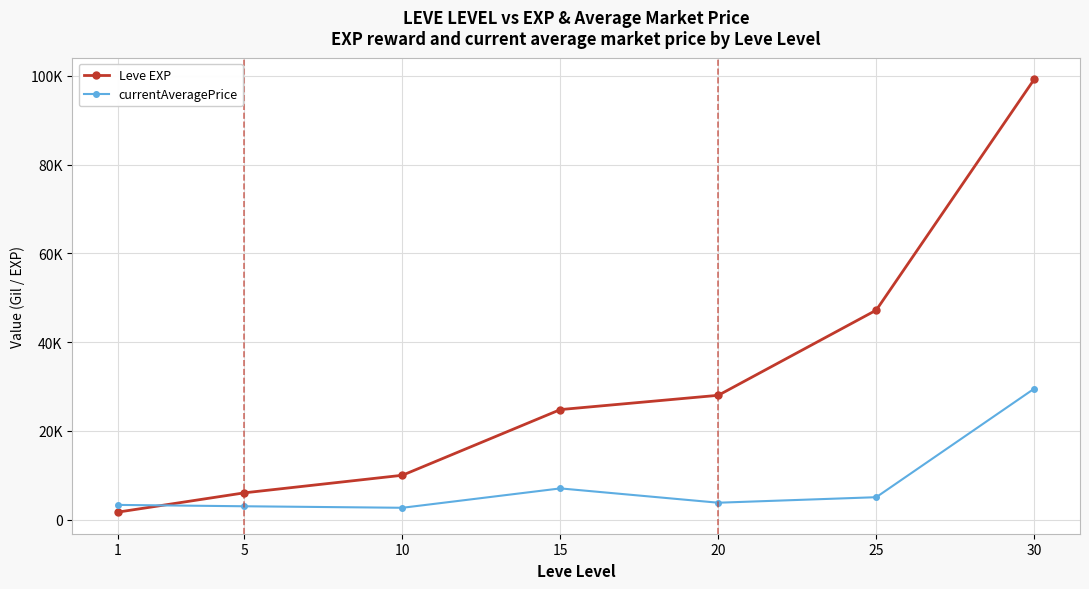

What are all the series names shown in the legend?

Leve EXP, currentAveragePrice